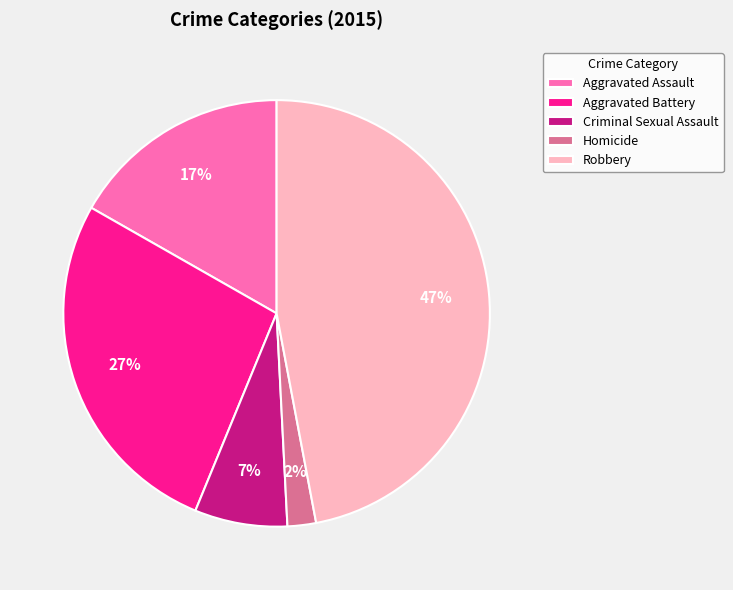

Is it true that Robbery is 47% of the pie?

True